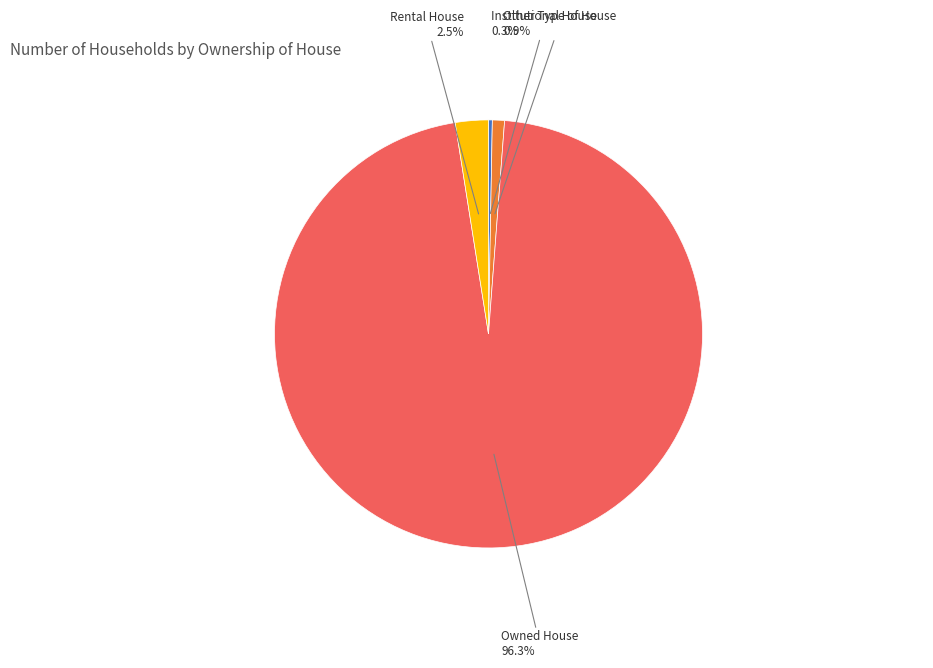

Count the number of slices in the pie.

4